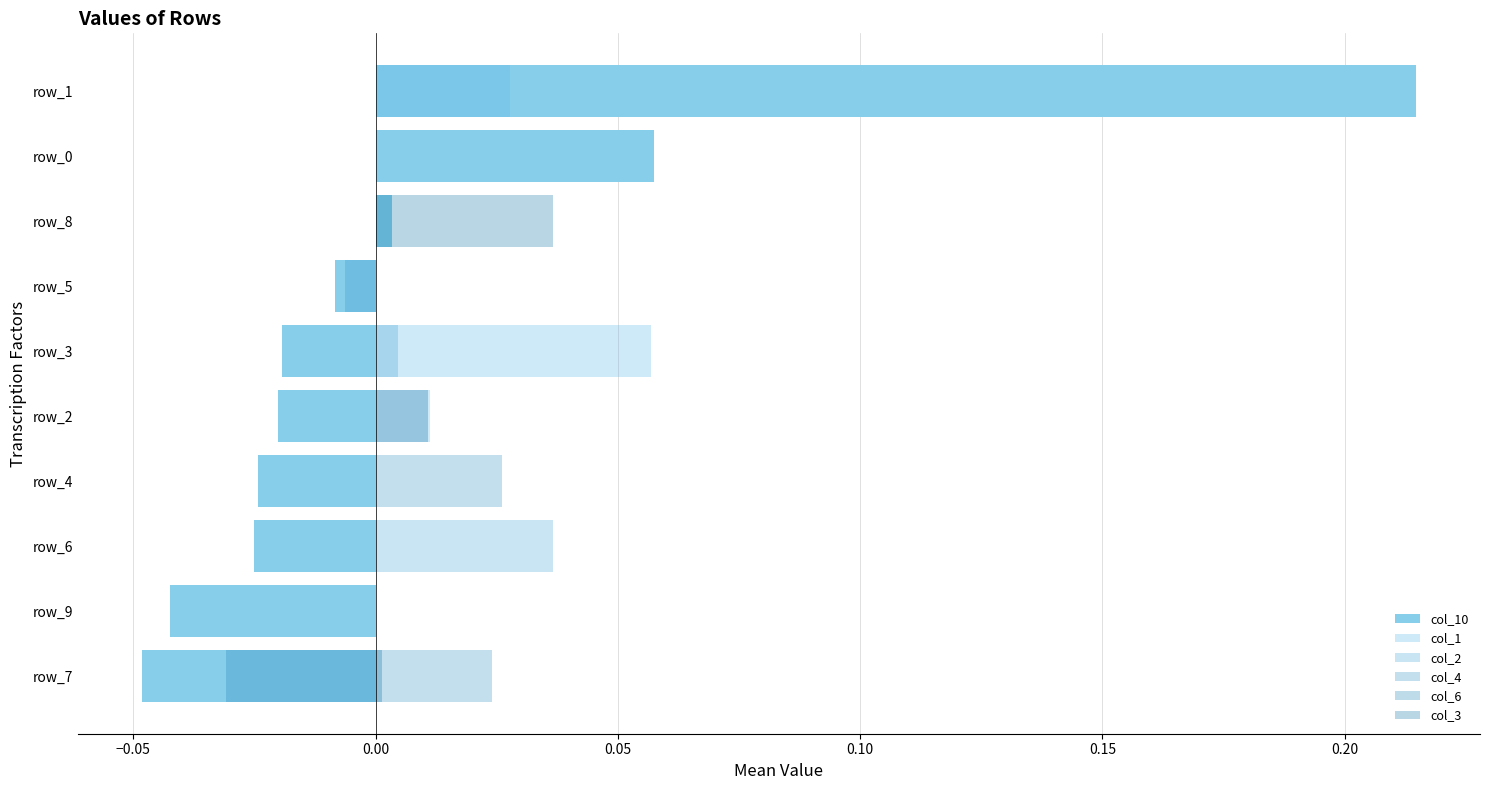

What are all the series names shown in the legend?

col_10, col_1, col_2, col_4, col_6, col_3